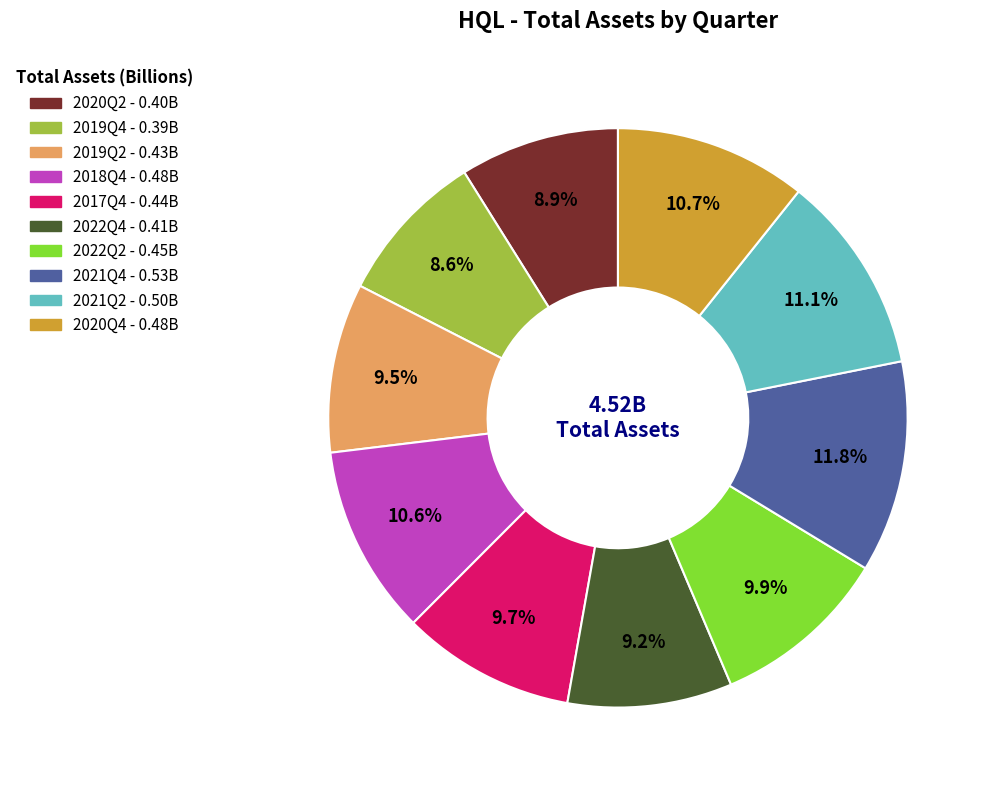

Count the number of slices in the pie.

10